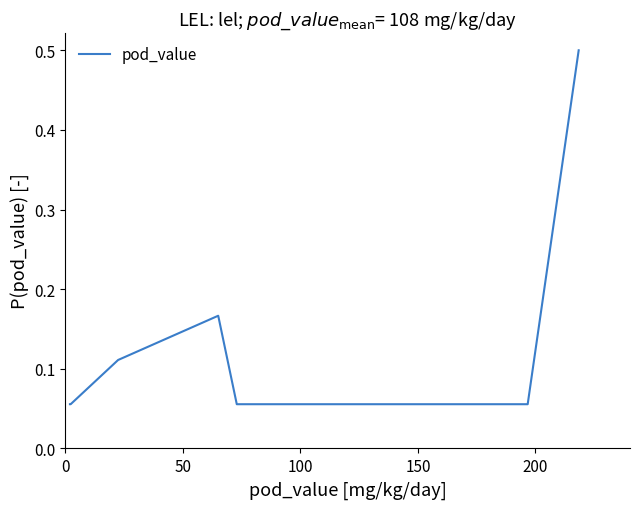

Count the values in the range 0 to 1.

7